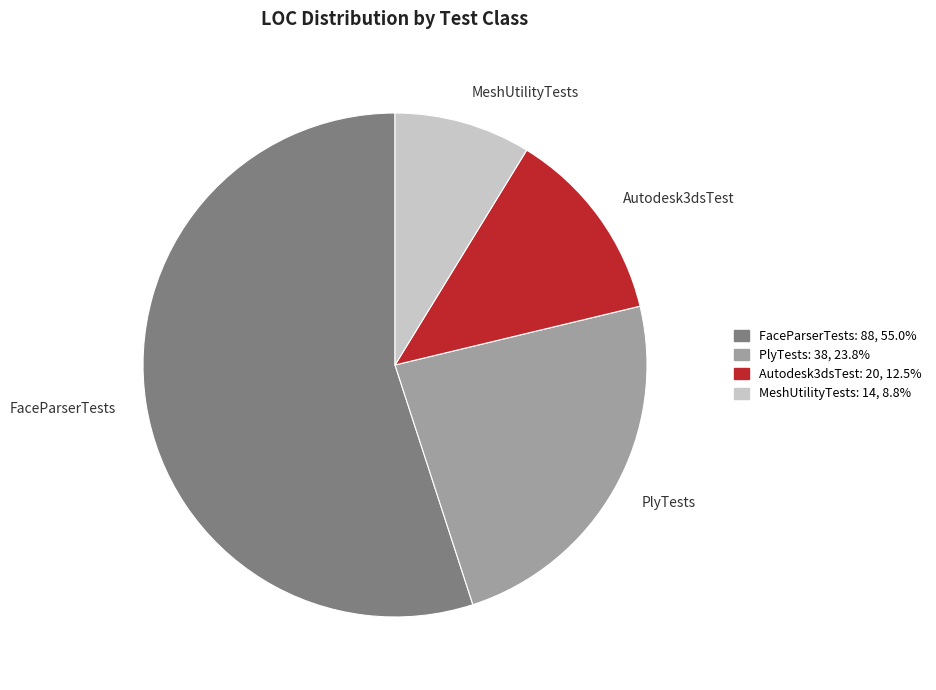

True or false: FaceParserTests accounts for 42% of the total.

False